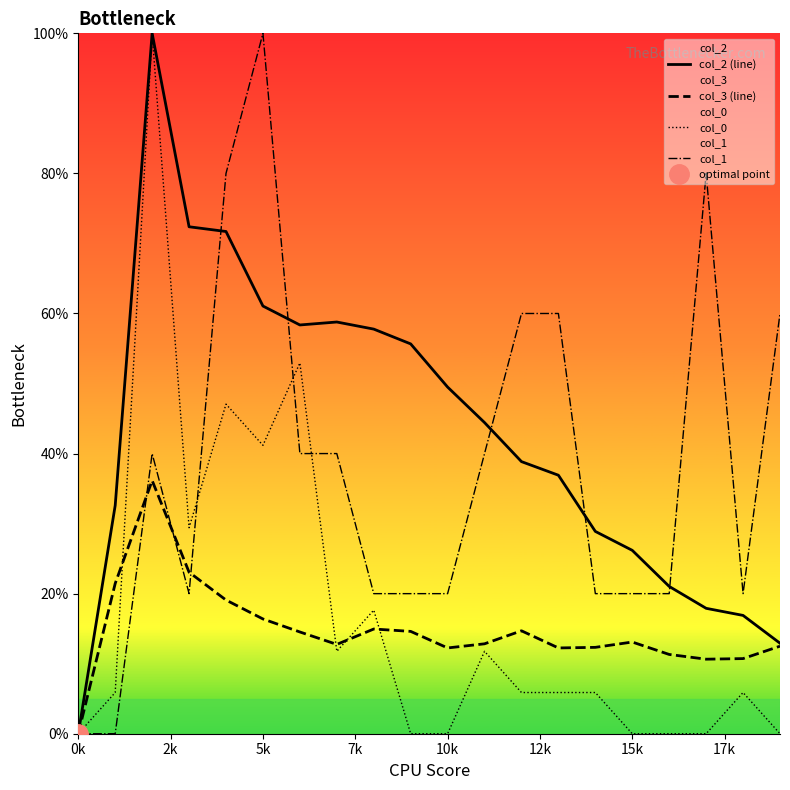

Is this an area chart (filled region under the line)?

No